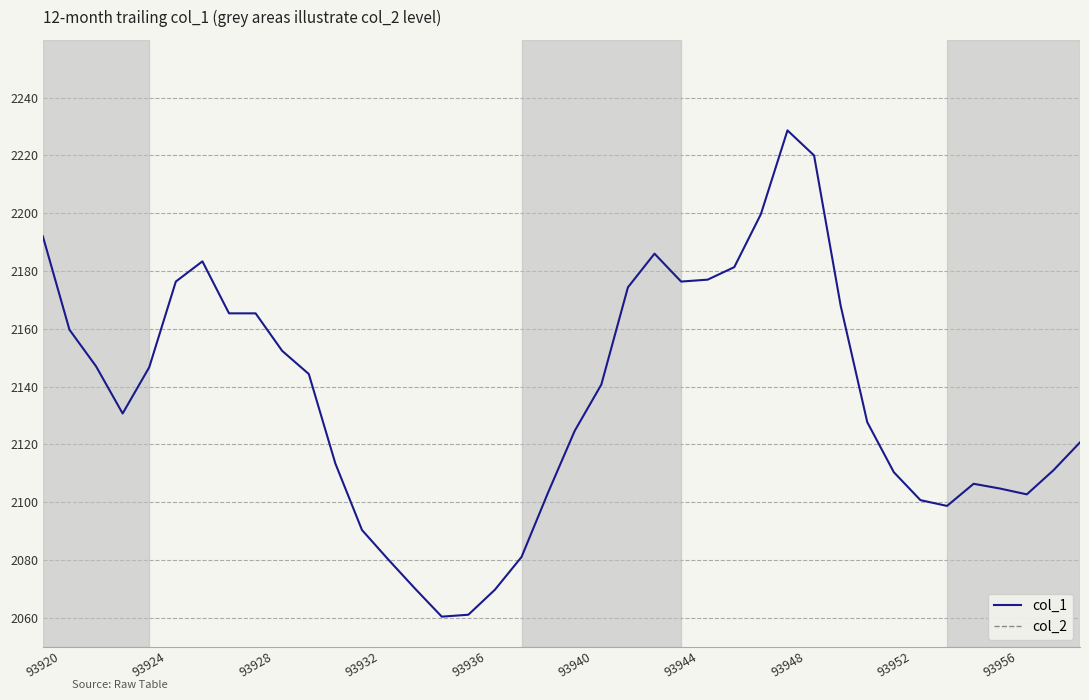

Count the number of data series in this chart.

2